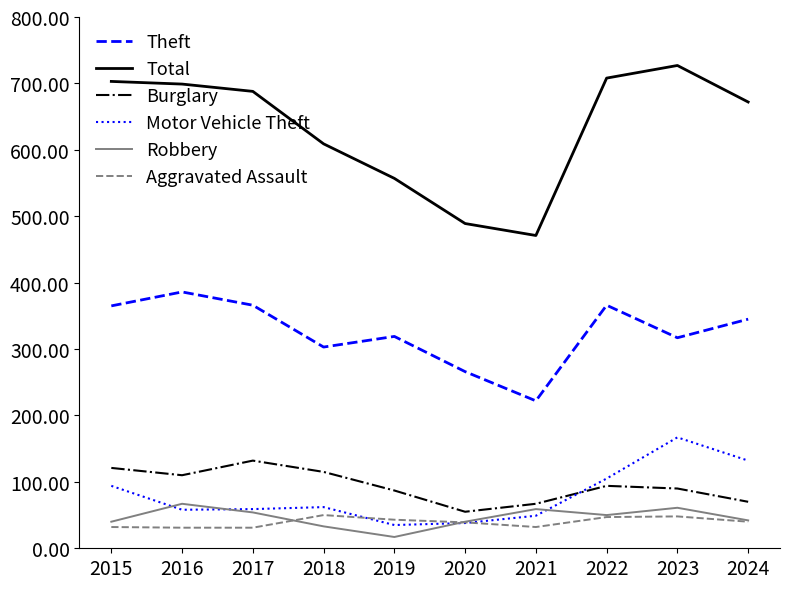

True or false: Robbery and Theft intersect in this chart.

False